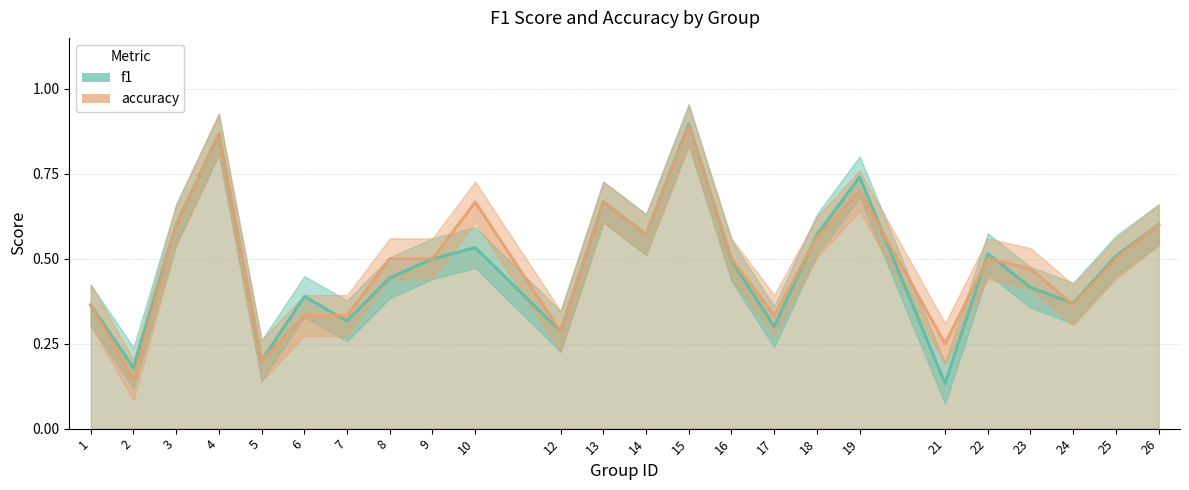

Which series has the largest total across all categories?

accuracy